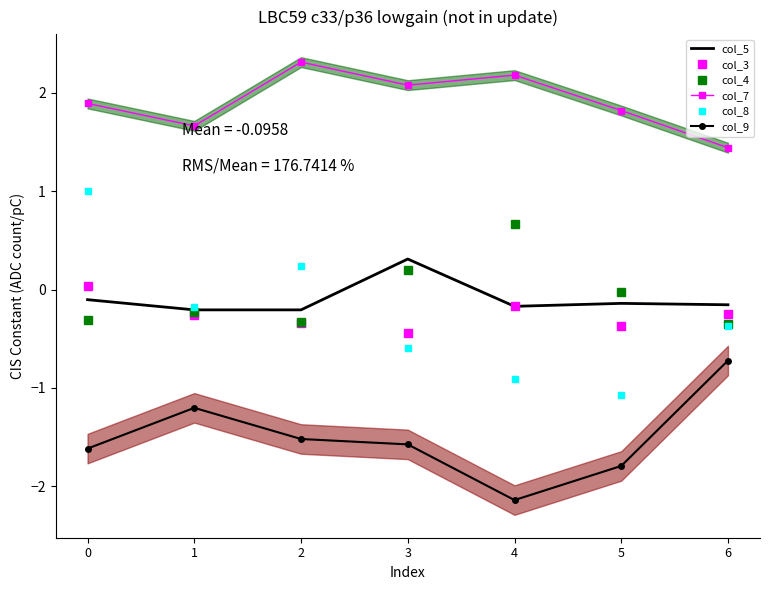

Reading left to right, transcribe all the data shown in this chart.

col_5: -0.1	-0.2	-0.2	0.3	-0.2	-0.1	-0.2
col_3: 0.0	-0.3	-0.3	-0.4	-0.2	-0.4	-0.3
col_4: -0.3	-0.2	-0.3	0.2	0.7	-0.0	-0.3
col_7: 1.9	1.7	2.3	2.1	2.2	1.8	1.4
col_8: 1.0	-0.2	0.2	-0.6	-0.9	-1.1	-0.4
col_9: -1.6	-1.2	-1.5	-1.6	-2.1	-1.8	-0.7